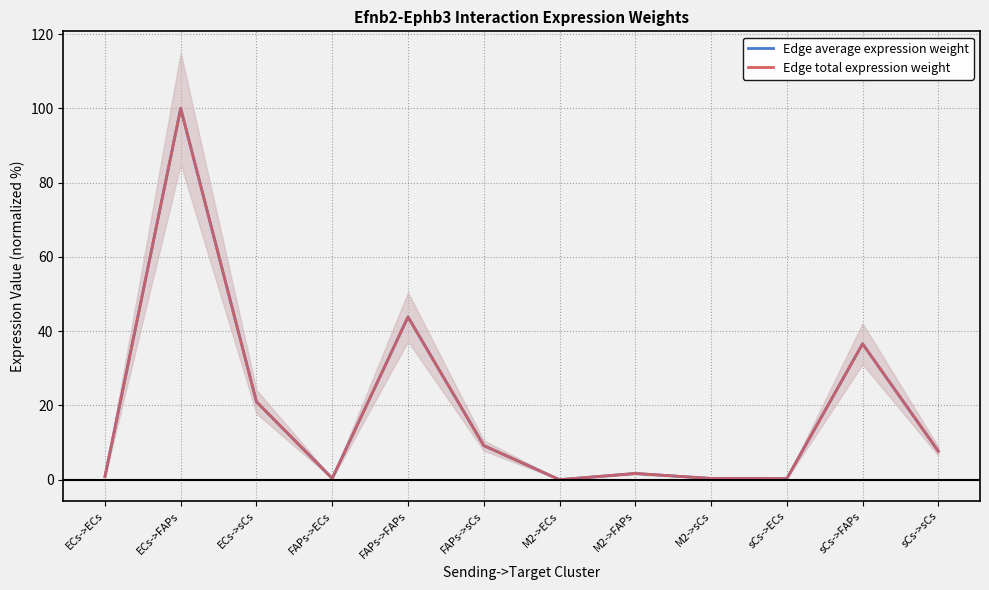

Is the value of Edge average expression weight at ECs->FAPs greater than the value of Edge total expression weight at ECs->FAPs?

No